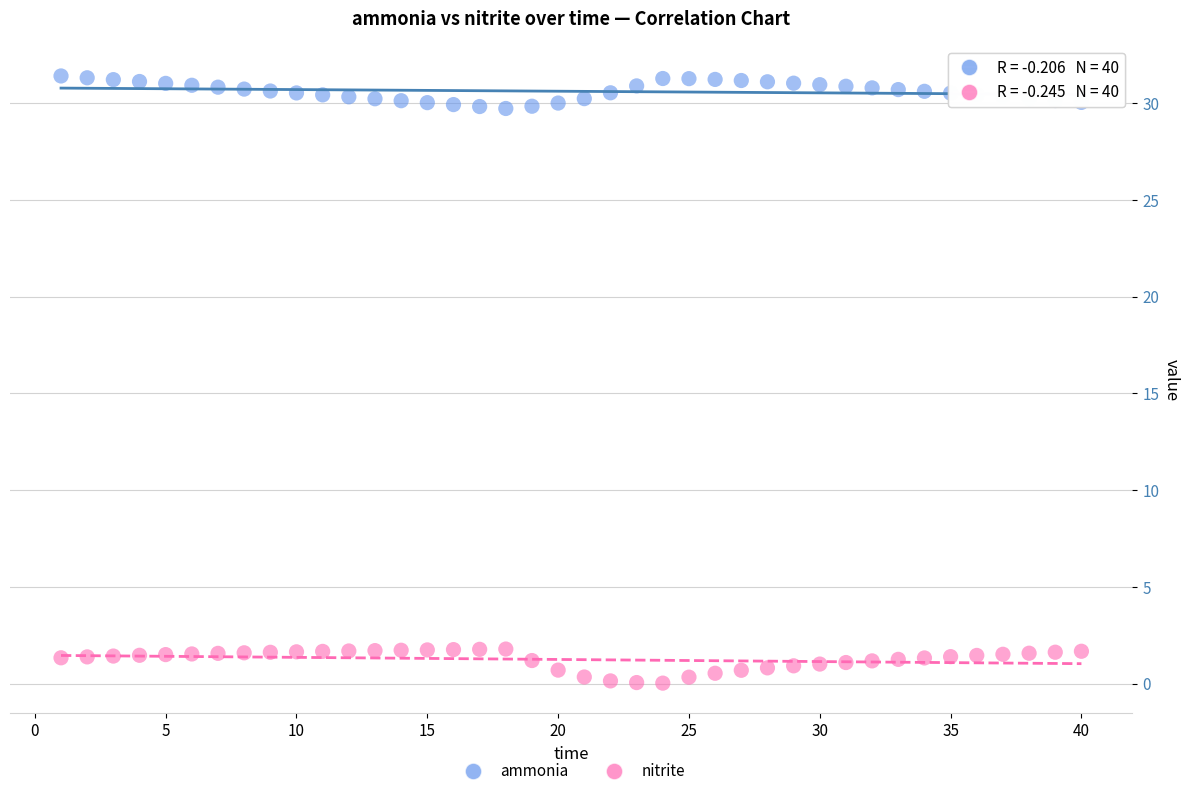

What is the X range (max minus min) for the scatter plot?

39.0